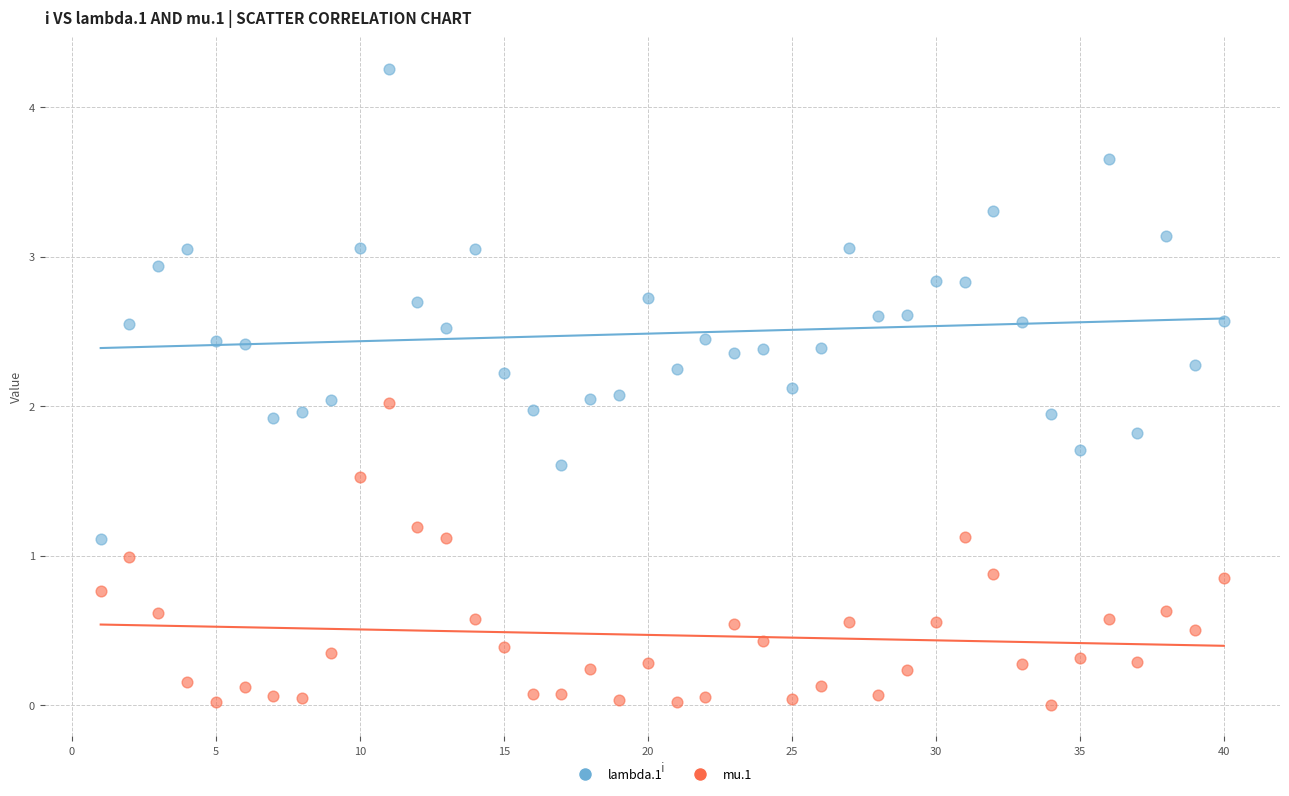

What are all the series names shown in the legend?

lambda.1, mu.1